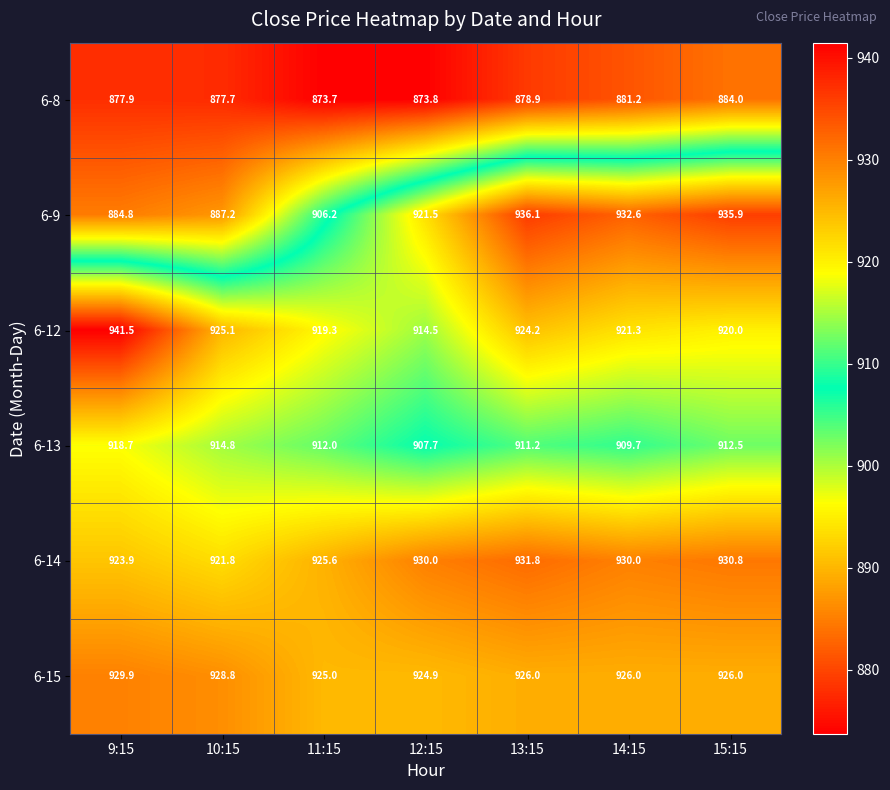

Between 12:15 and 14:15, which series saw the biggest shift?

6-9